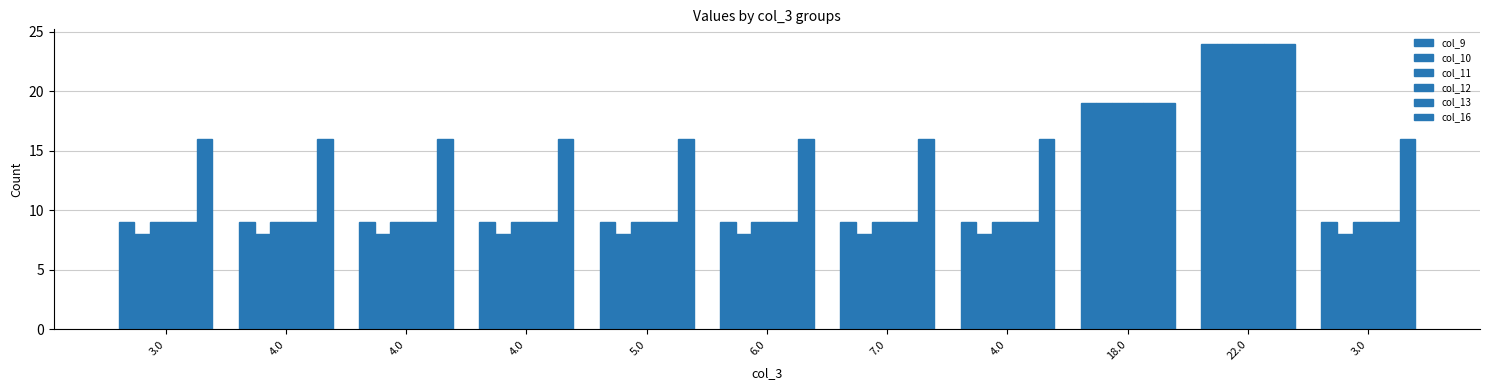

How many groups of bars are there?

11